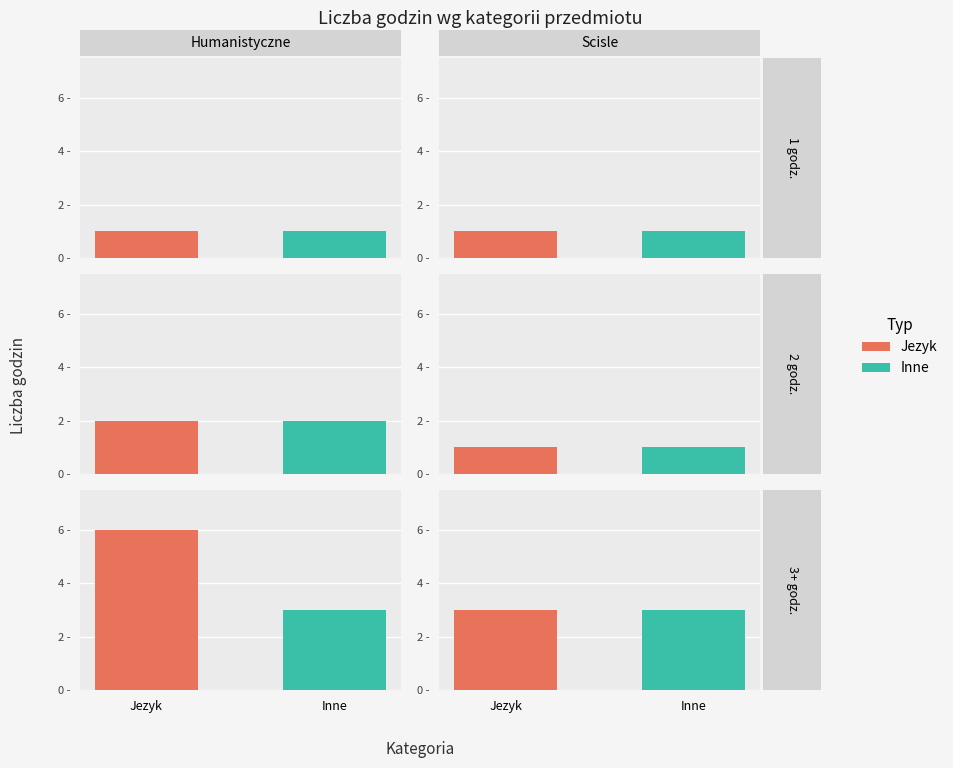

What is the maximum value shown in the chart?

6